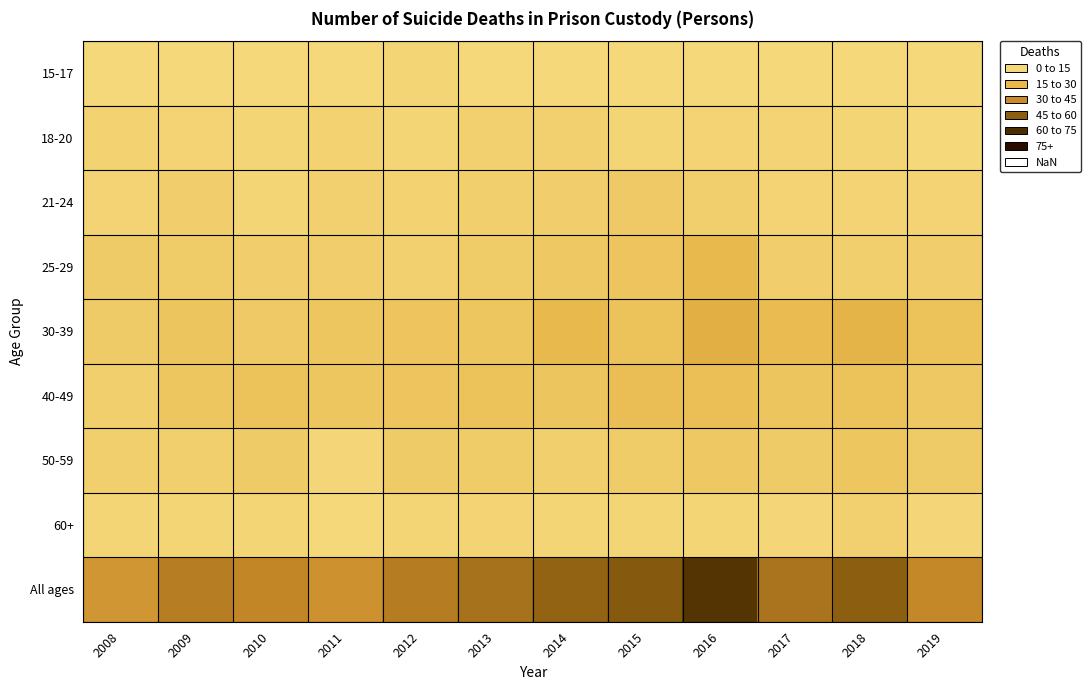

Which series changed the most between 2018 and 2019?

All ages